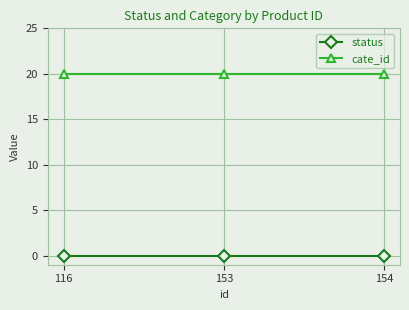

Which series has the largest total across all categories?

cate_id